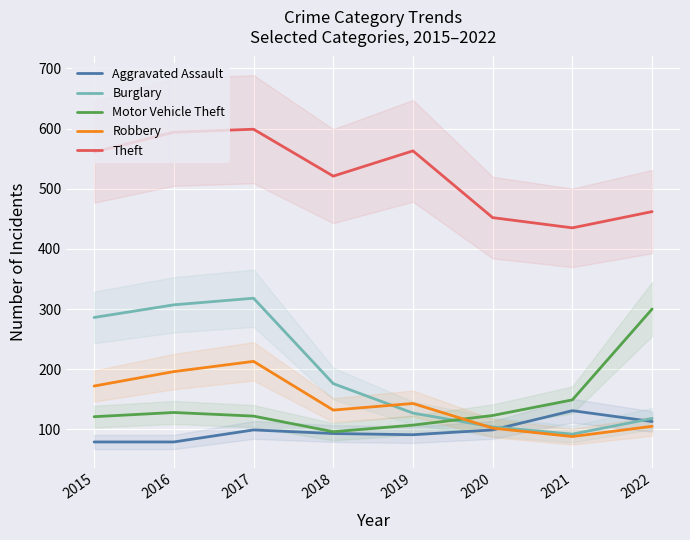

At which label is Burglary closest to 205?

2018